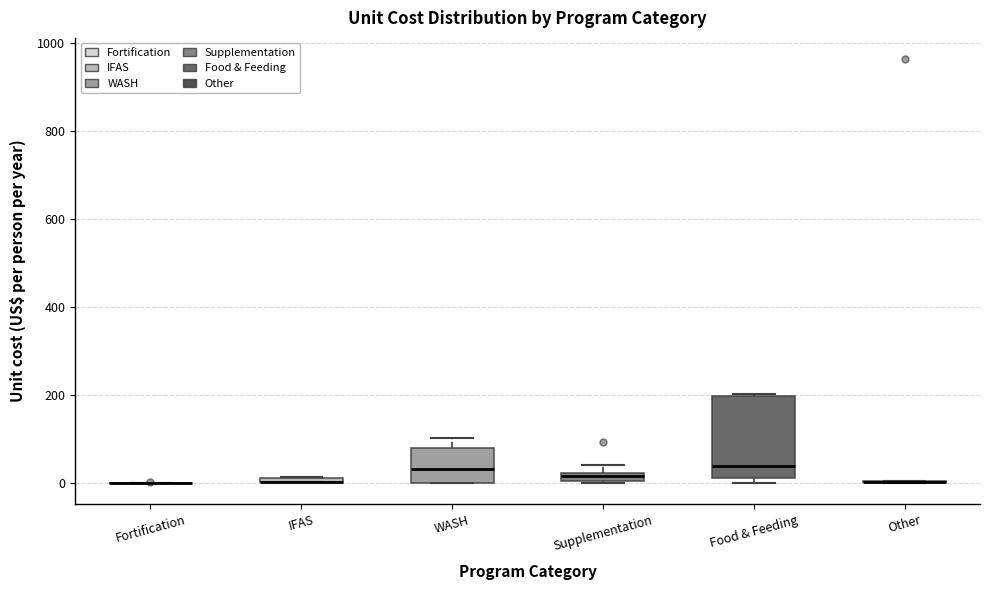

Where is the upper edge of the box for IFAS on the y-axis? The values are not printed on the chart, so give them approximately, as read against the axis.

20